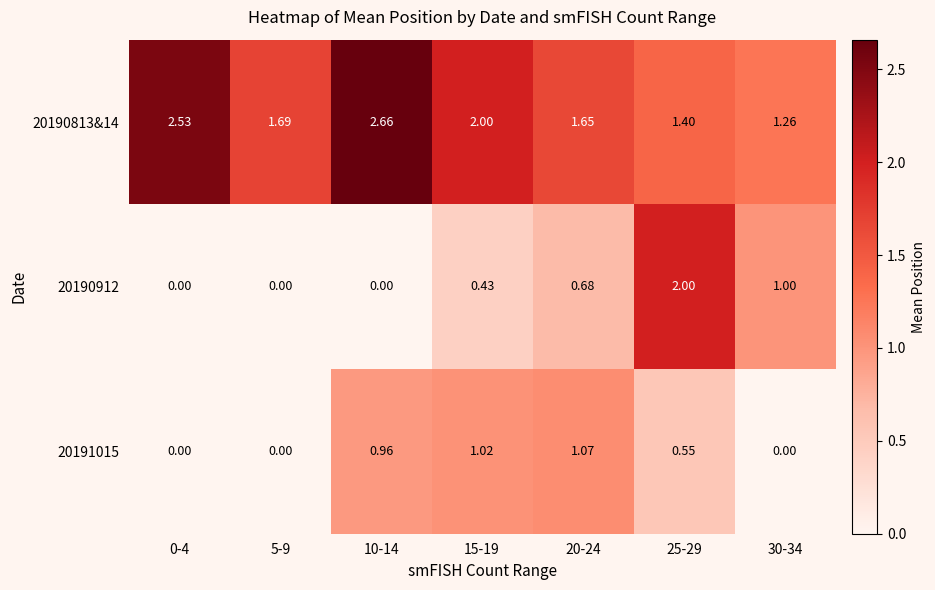

Is the value of 20191015 at 30-34 greater than the value of 20190813&14 at 0-4?

No